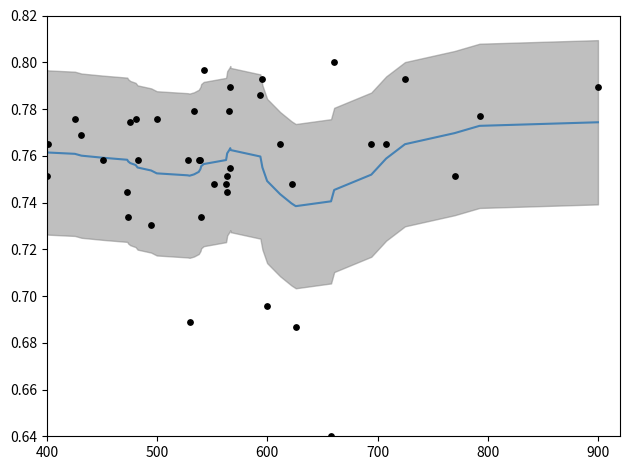

Is the value of Close (smoothed) at 22 greater than the value of Close at 13?

Yes